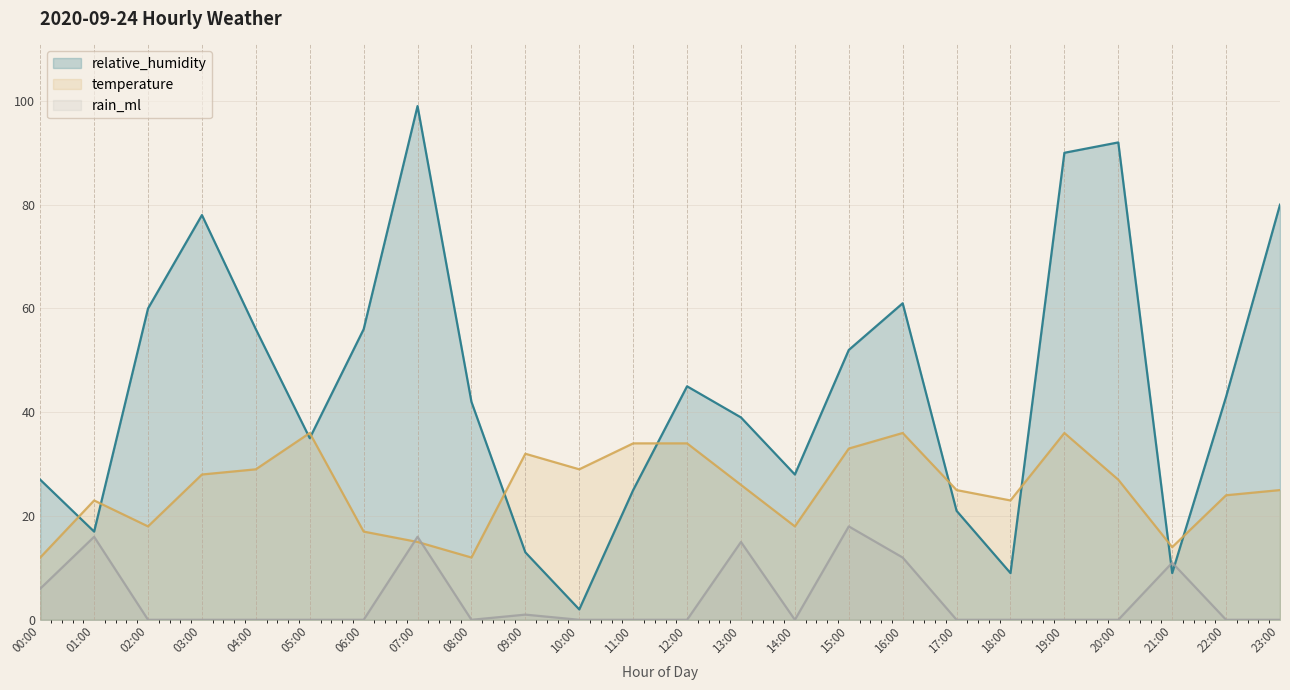

What is the average value of the relative_humidity series?

45